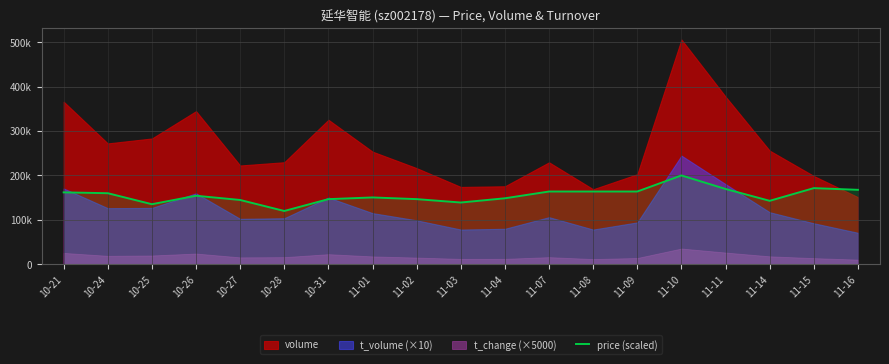

How many points are higher than both their immediate neighbors (excluding endpoints)?

4